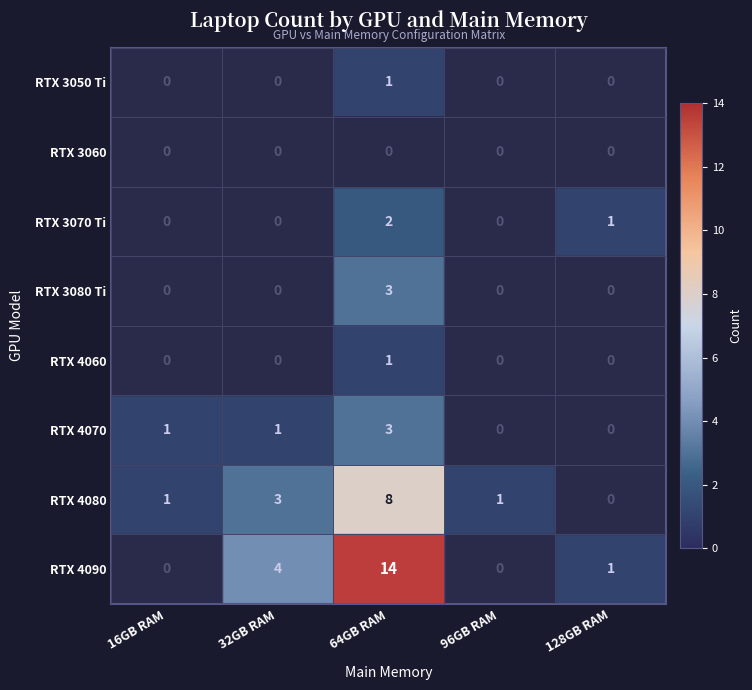

Count the number of data series in this chart.

8